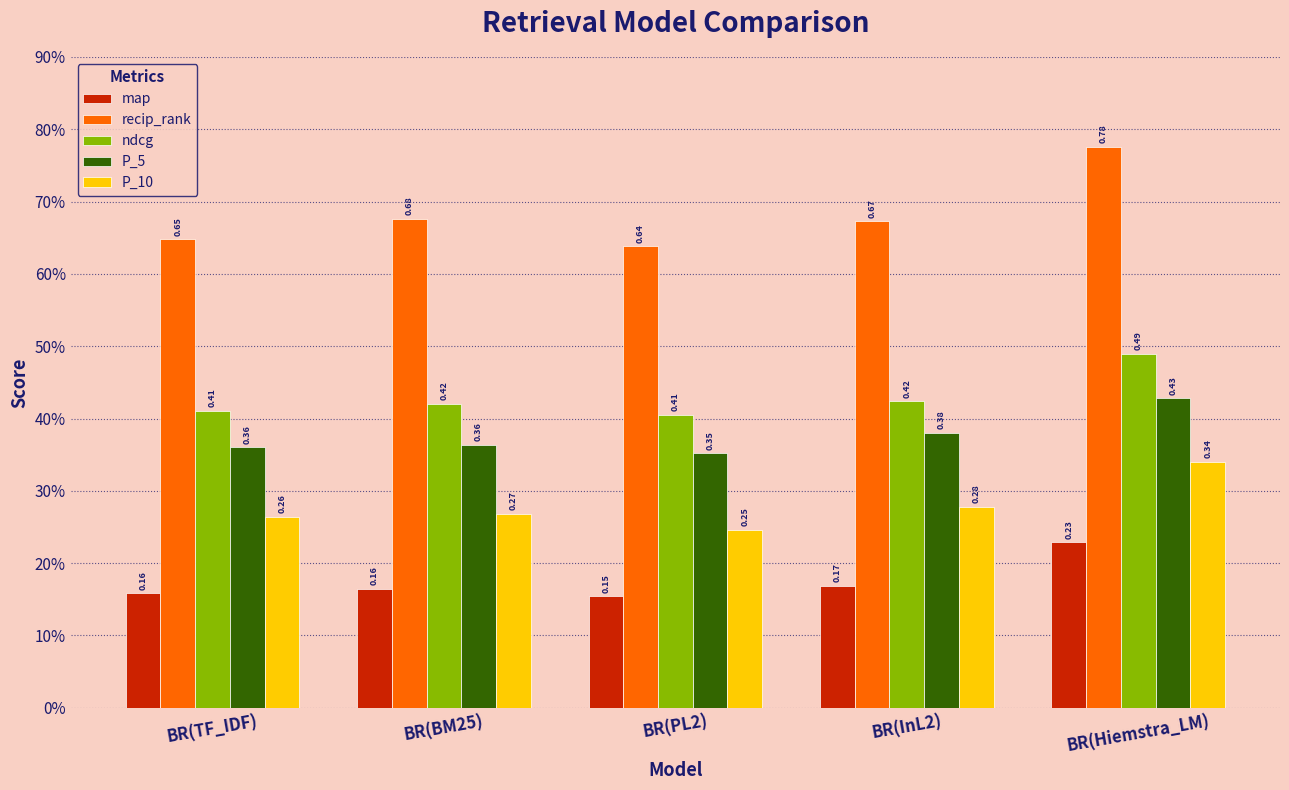

At which category does the chart reach its peak across all series?

BR(Hiemstra_LM)